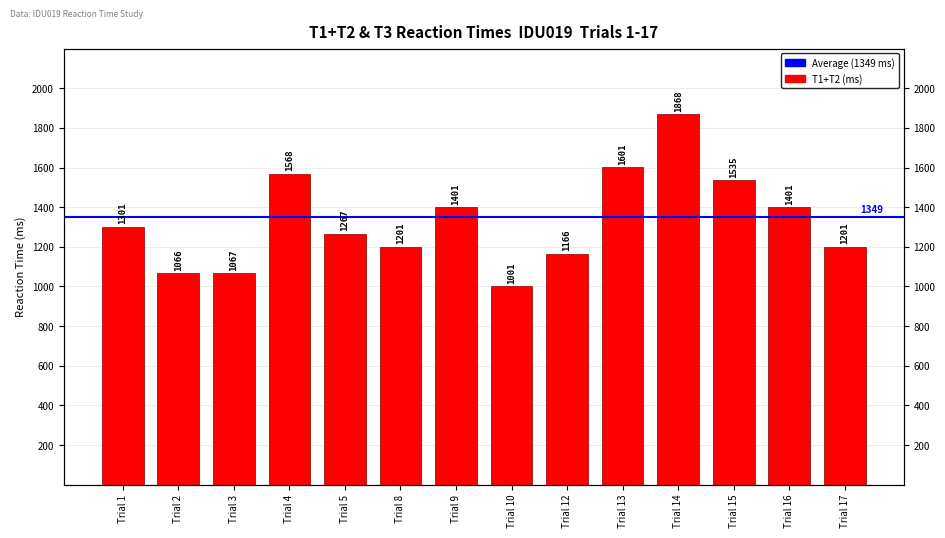

What is the change in value from Trial 3 to Trial 15?

+468